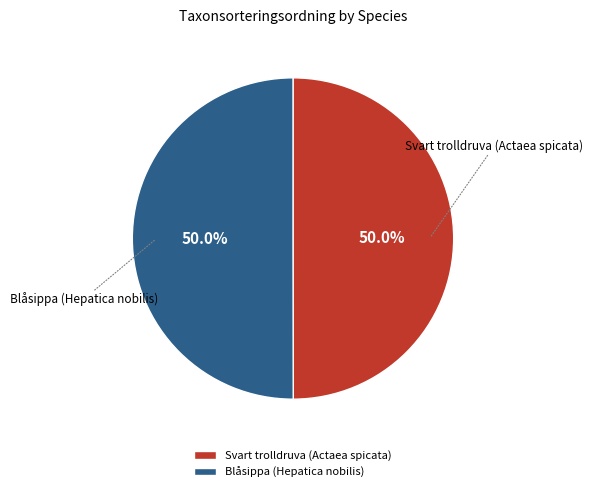

Combined, what portion of the pie is Svart trolldruva (Actaea spicata) and Blåsippa (Hepatica nobilis)?

100.0%